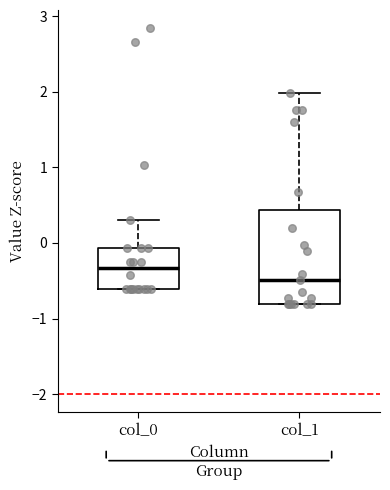

Comparing the boxes themselves (not the whiskers), which one is the tallest?

col_1